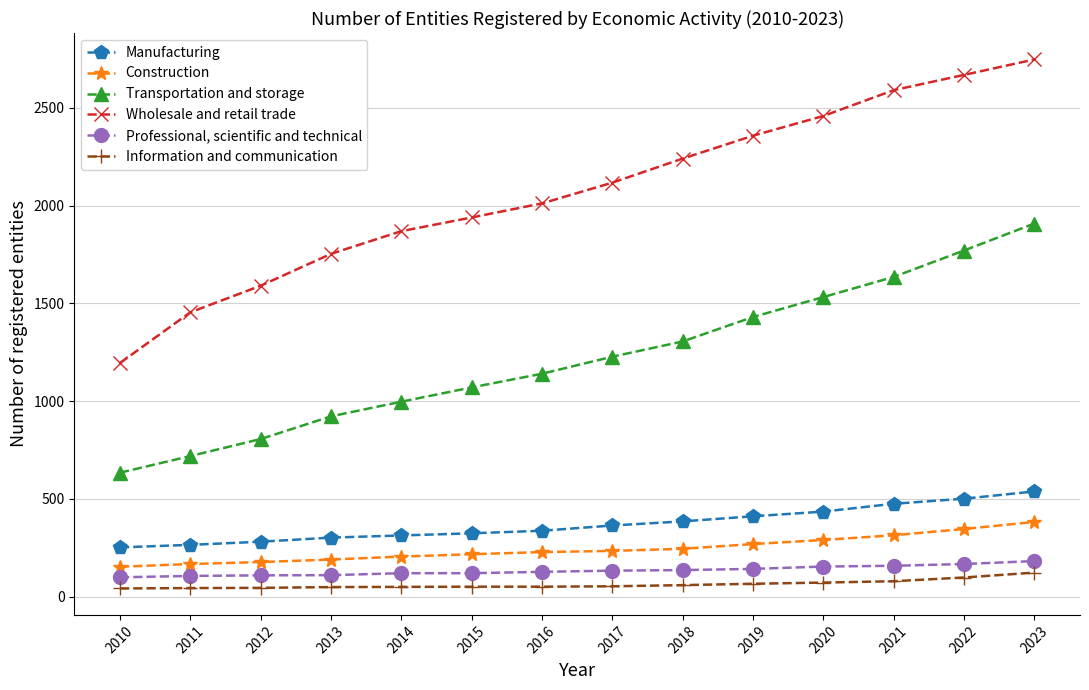

Is the value of Professional, scientific and technical at 2023 greater than the value of Wholesale and retail trade at 2011?

No